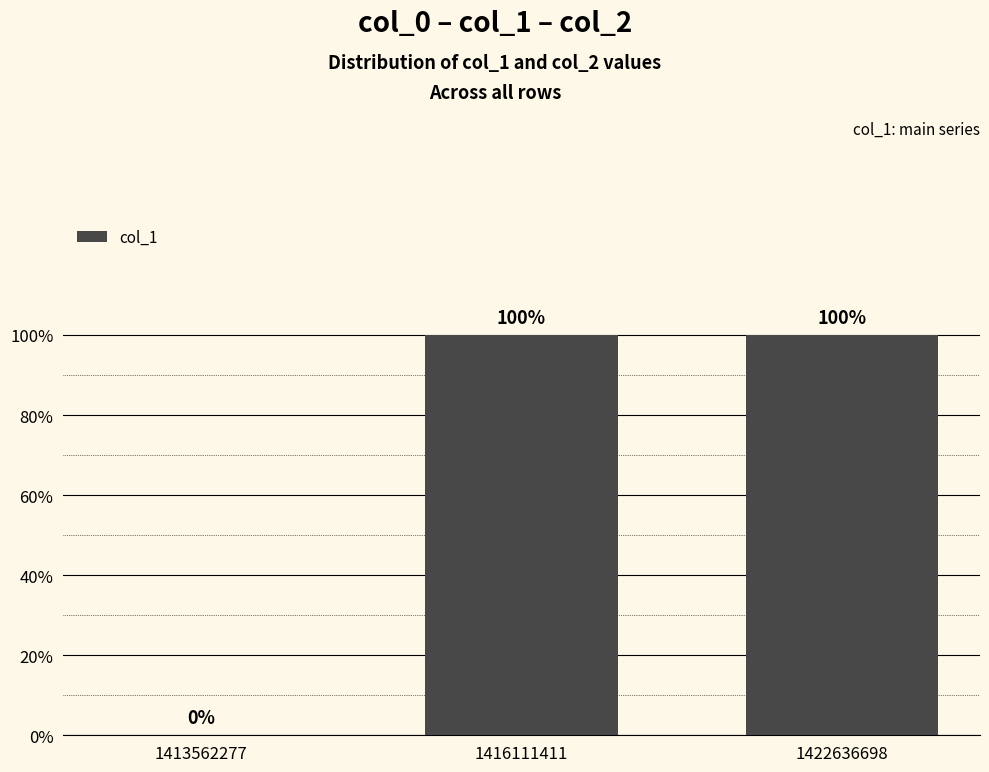

List the labels in order of value, largest first.

1416111411, 1422636698, 1413562277